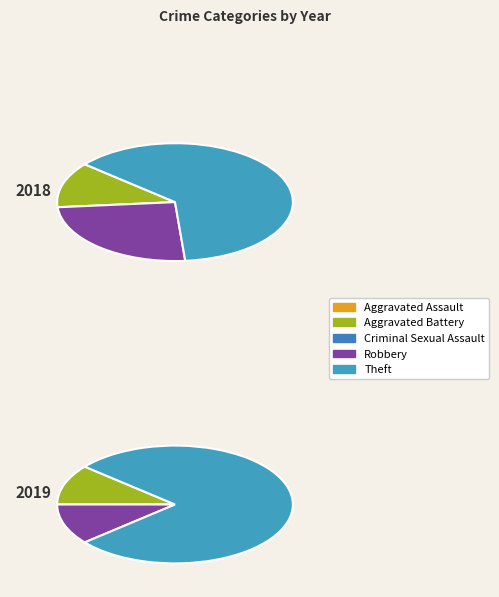

Do Theft and Criminal Sexual Assault together represent more than half of the pie?

Yes